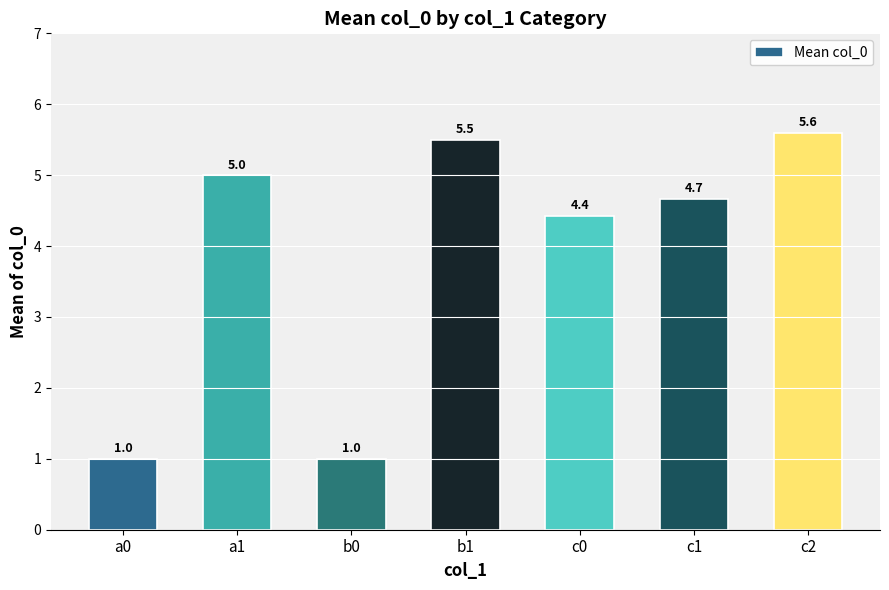

Where does the data first go above 4?

a1